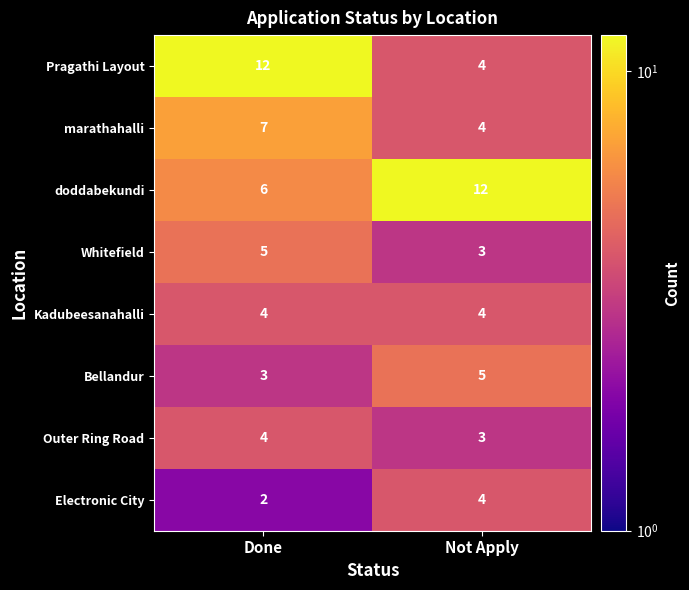

Reading left to right, list all the values displayed in this chart.

Pragathi Layout: Done=12	Not Apply=4
marathahalli: Done=7	Not Apply=4
doddabekundi: Done=6	Not Apply=12
Whitefield: Done=5	Not Apply=3
Kadubeesanahalli: Done=4	Not Apply=4
Bellandur: Done=3	Not Apply=5
Outer Ring Road: Done=4	Not Apply=3
Electronic City: Done=2	Not Apply=4